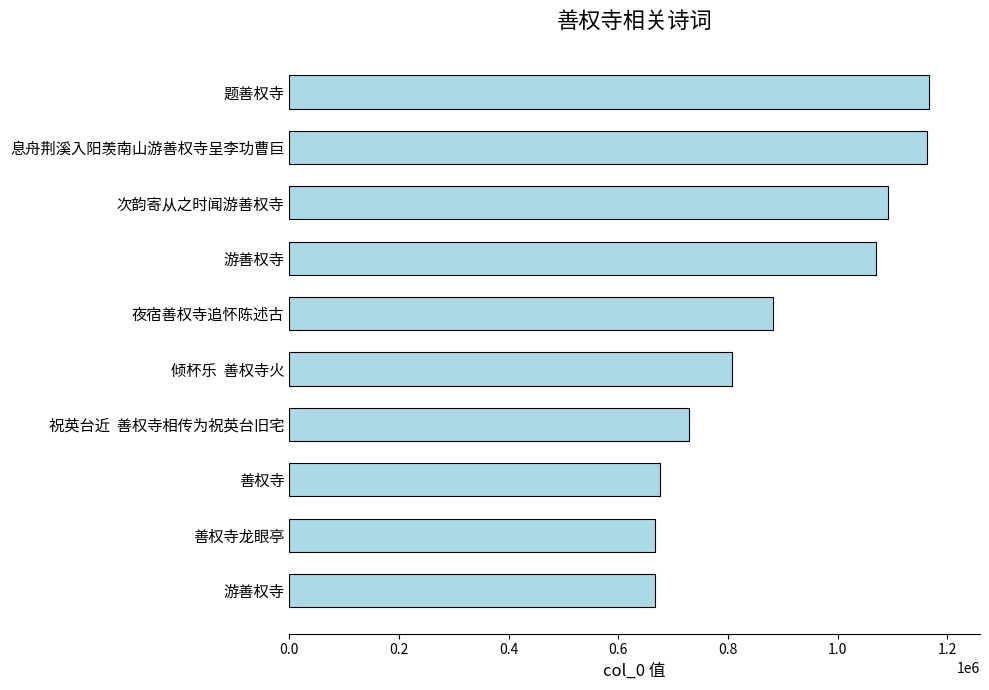

How many categories are shown in the chart?

10